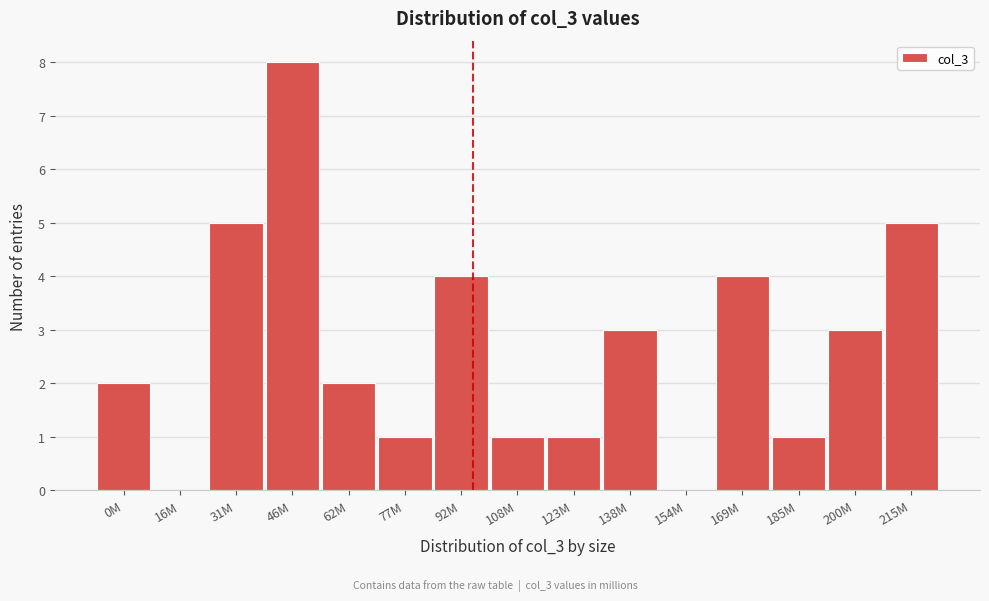

Reading left to right, transcribe all the data shown in this chart.

0M=2	16M=0	31M=5	46M=8	62M=2	77M=1	92M=4	108M=1	123M=1	138M=3	154M=0	169M=4	185M=1	200M=3	215M=5